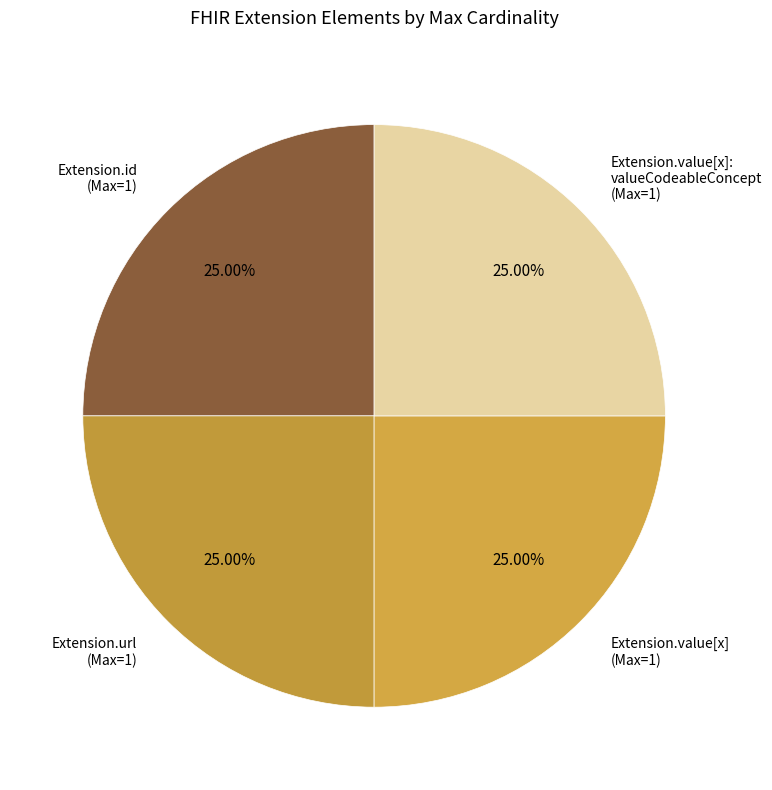

Is Extension.value[x]: valueCodeableConcept (Max=1) the majority of the pie?

No